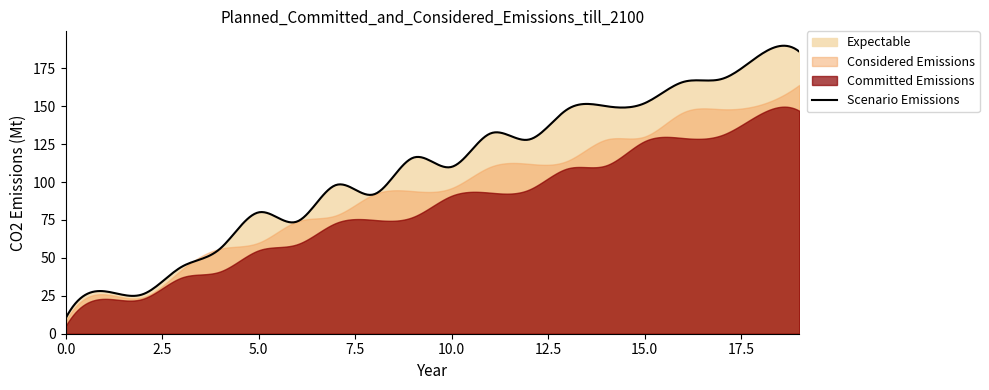

What is the highest value of the Scenario Emissions series?

189.9